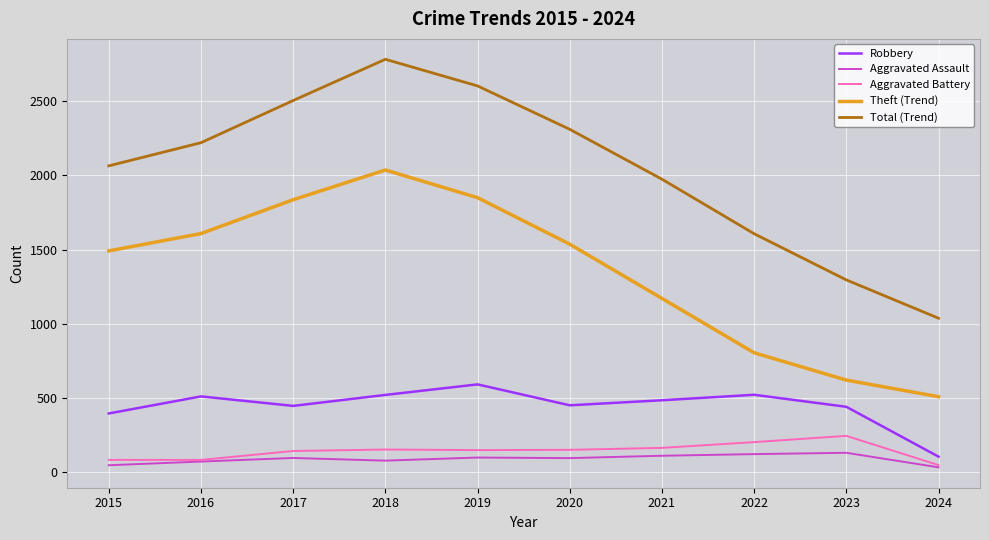

Between 2015 and 2020, which series saw the biggest shift?

Total (Trend)